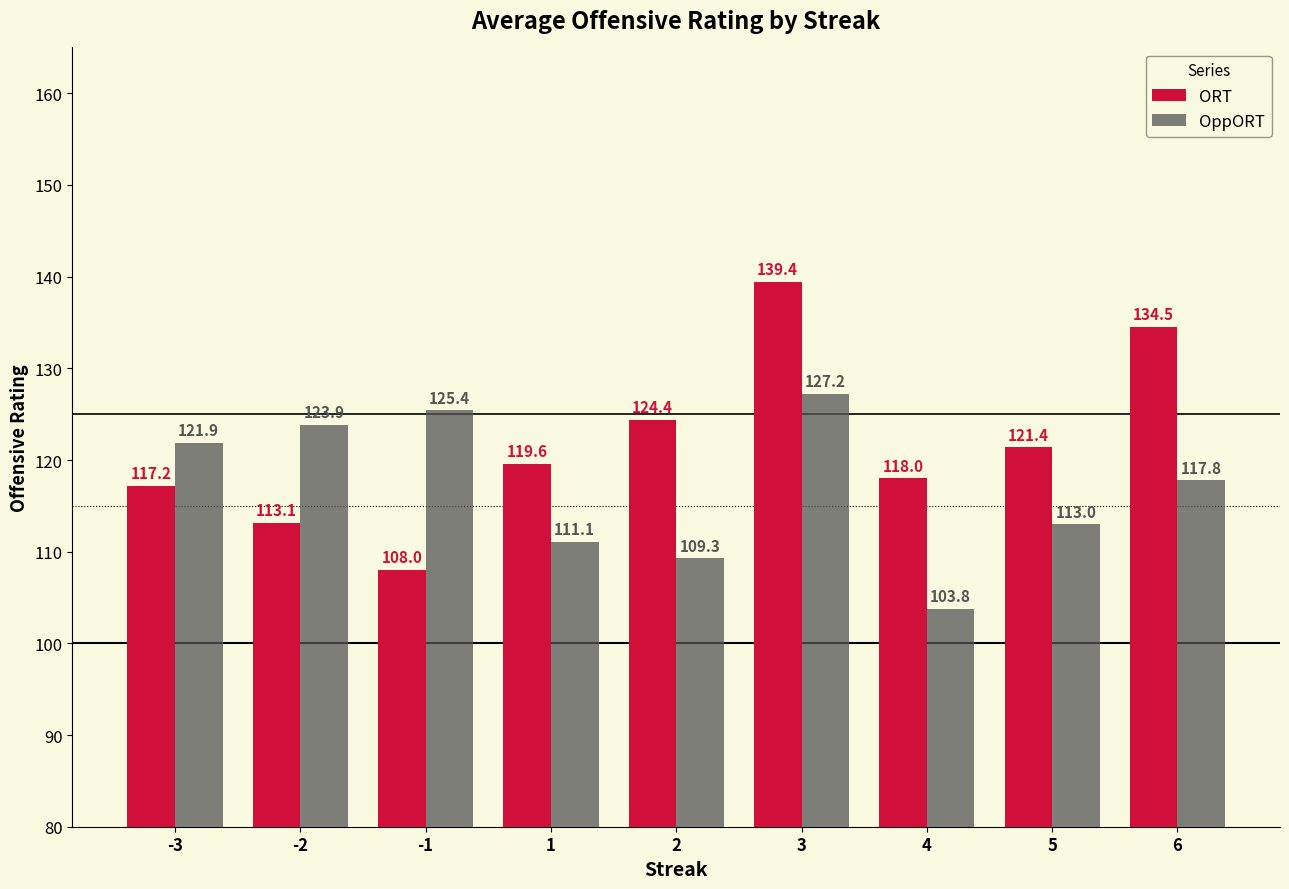

At which label does ORT reach its minimum?

-1